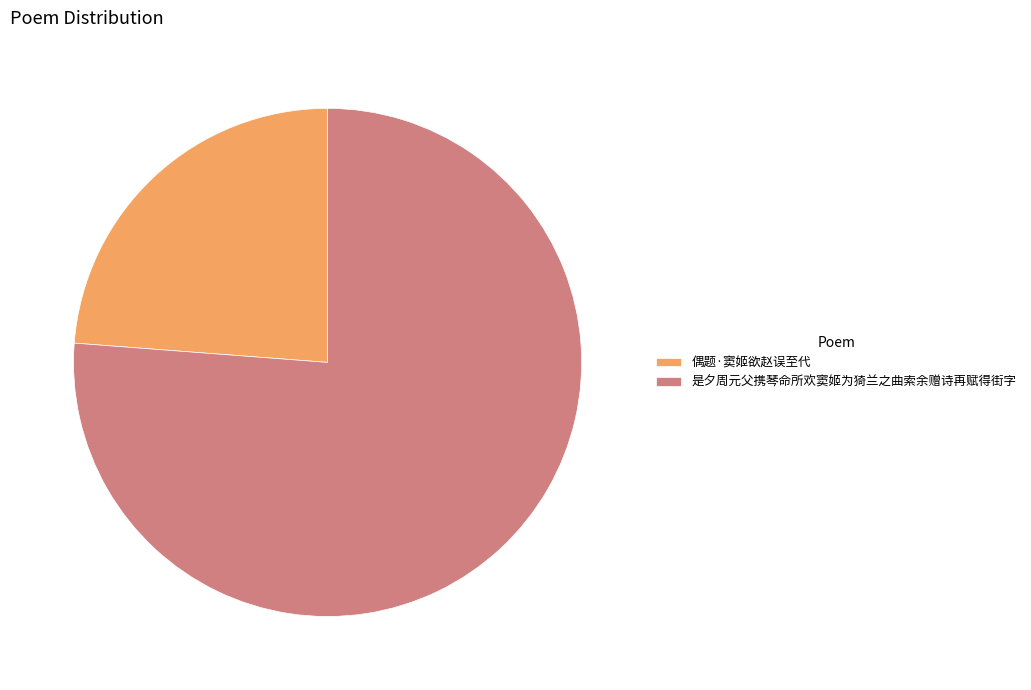

Do 偶题·窦姬欲赵误至代 and 是夕周元父携琴命所欢窦姬为猗兰之曲索余赠诗再赋得街字 together represent more than half of the pie?

Yes